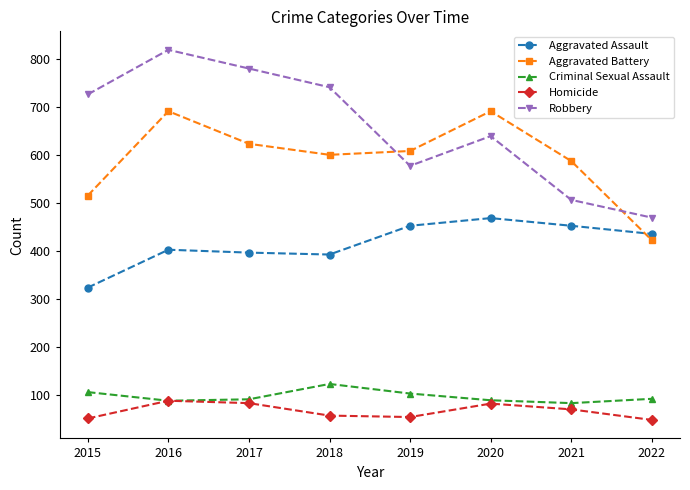

Rank the series at 2019 from highest to lowest value.

Aggravated Battery, Robbery, Aggravated Assault, Criminal Sexual Assault, Homicide